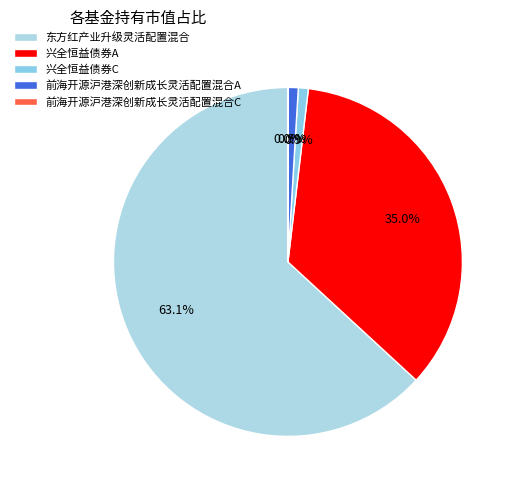

What percentage is the 东方红产业升级灵活配置混合 slice, to the nearest percent?

63%